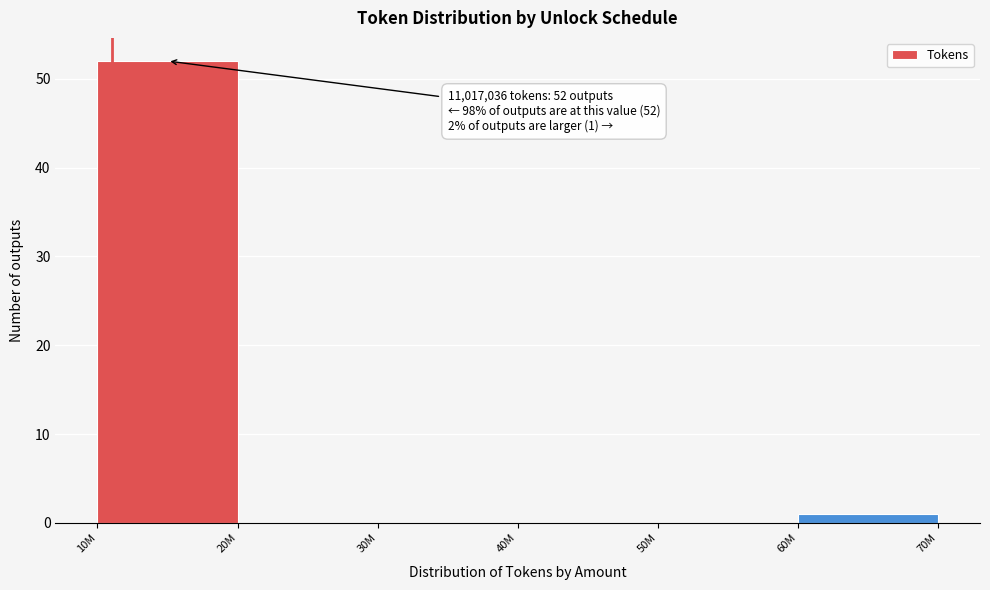

Reading right to left, what are all the values shown in this chart?

60M=1	50M=0	40M=0	30M=0	20M=0	10M=52